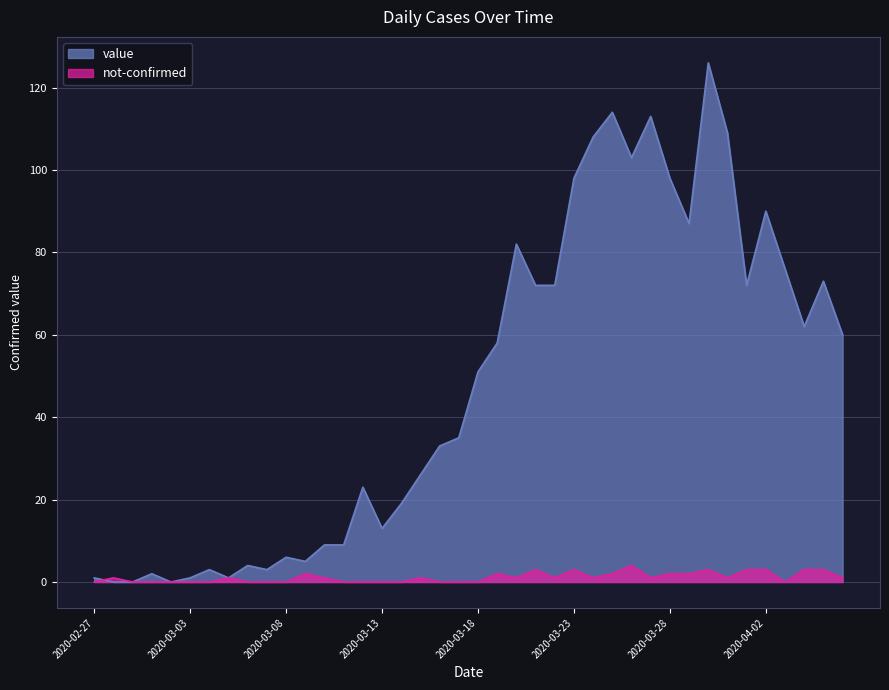

What is the sum of all not-confirmed values?

45